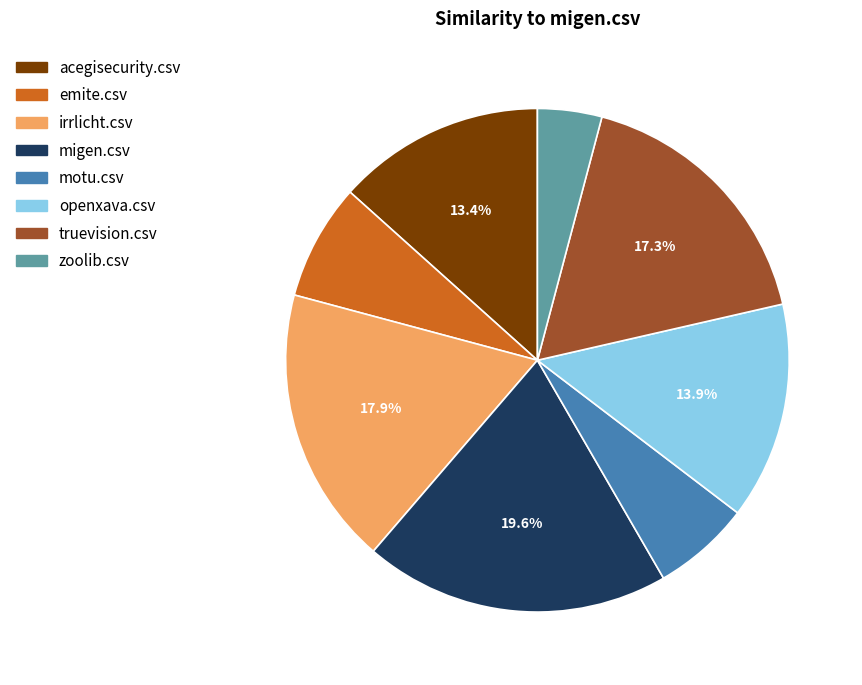

What is the total percentage of acegisecurity.csv and openxava.csv?

27.3%